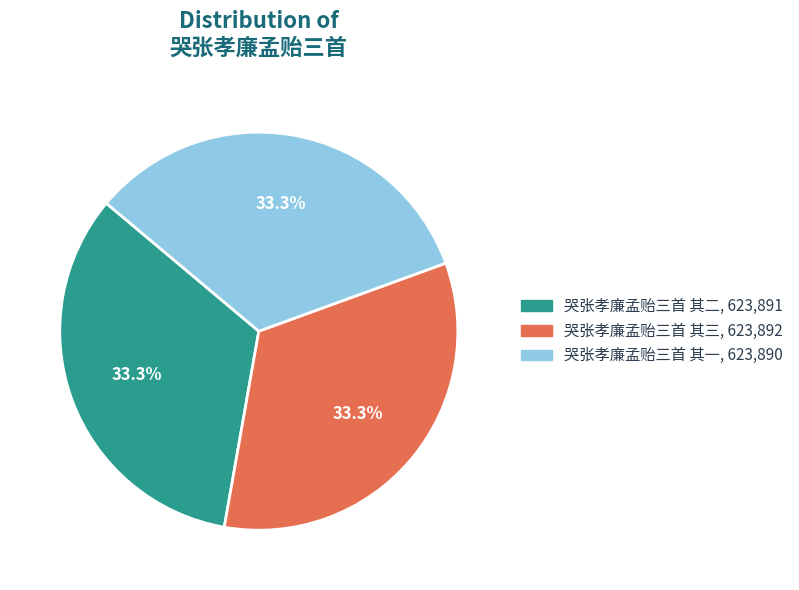

Does any single category account for the majority?

No